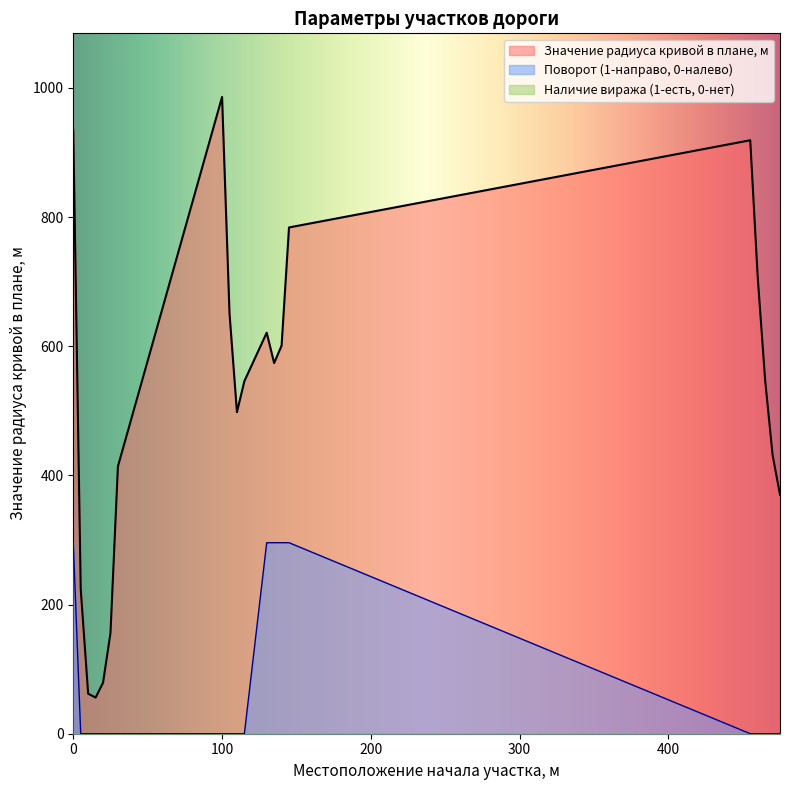

True or false: Поворот (1-направо, 0-налево) has a value of 0.0 at 110.

True